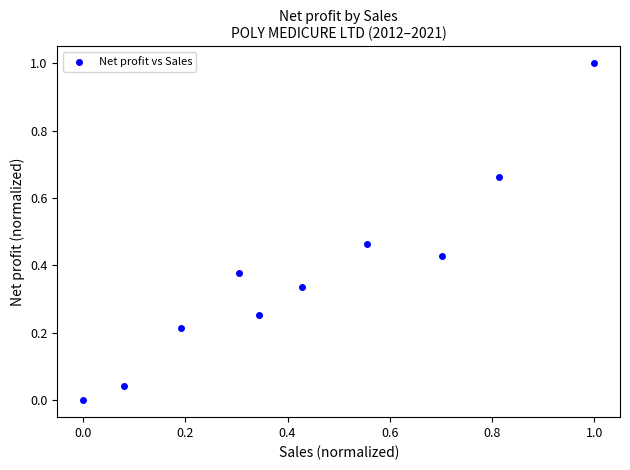

What is the range of X values (max minus min)?

1.0